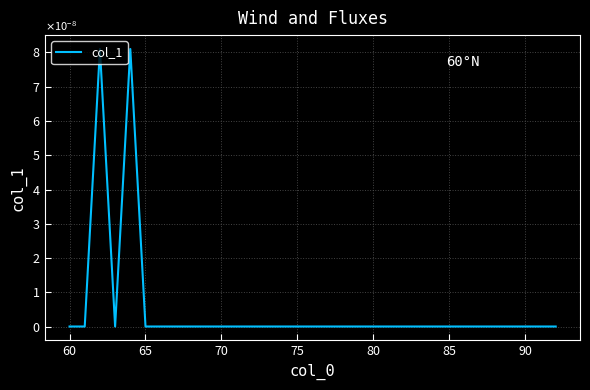

Is this an area chart (filled region under the line)?

No